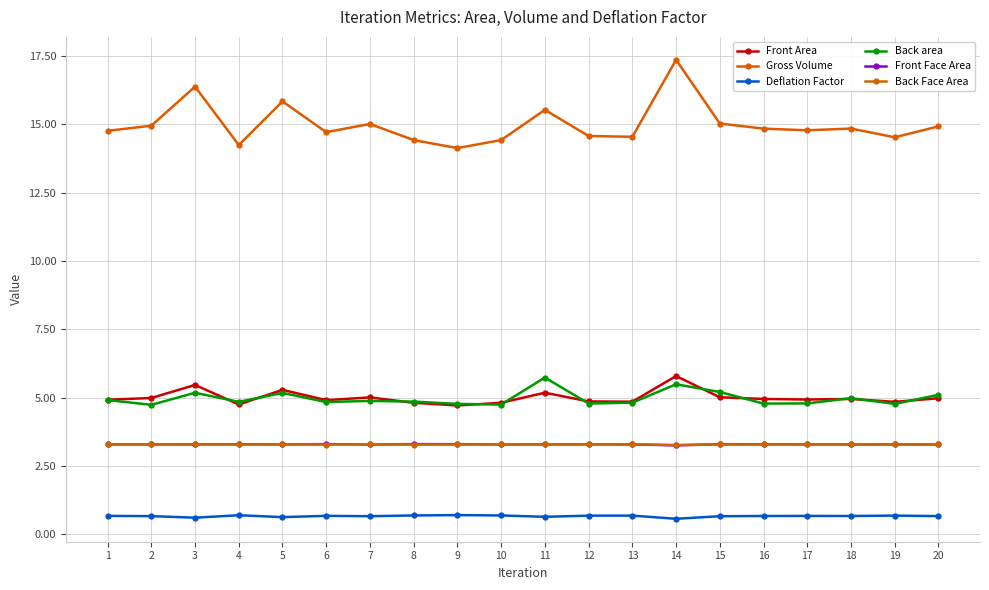

True or false: Front Area and Gross Volume cross at least once.

False